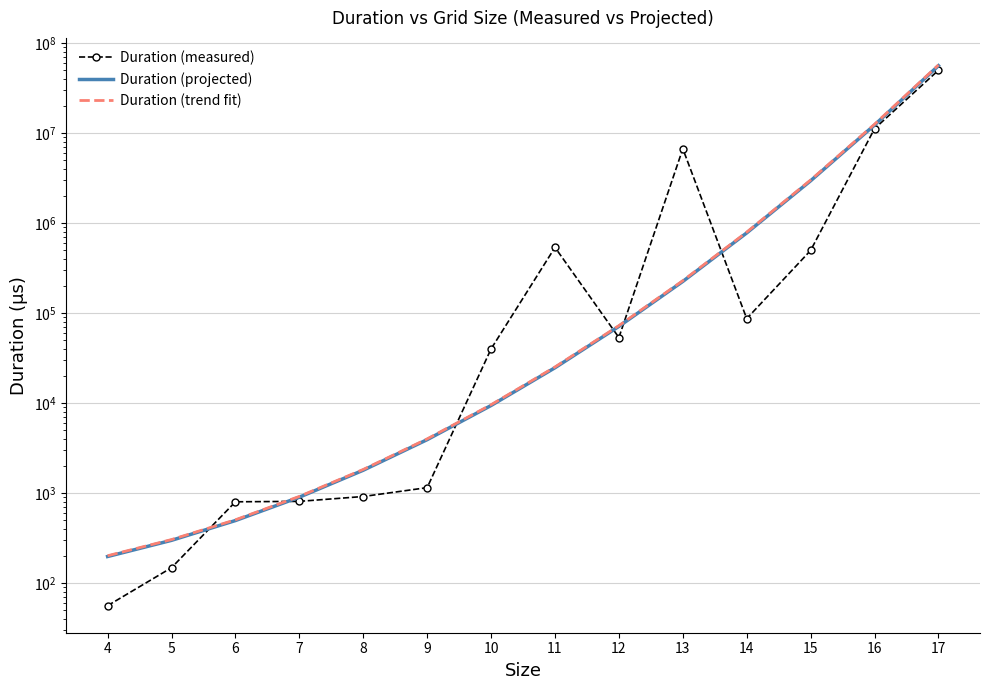

Between 6 and 8, which series saw the biggest shift?

Duration (trend fit)